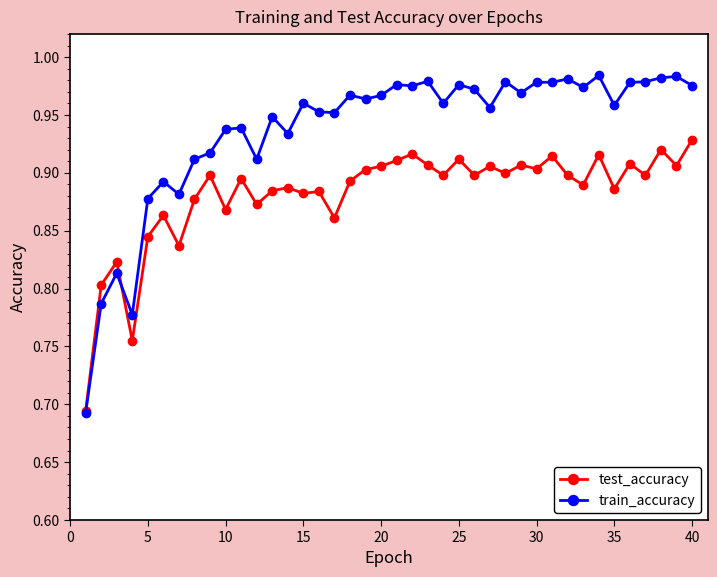

Which series has the largest total across all categories?

train_accuracy